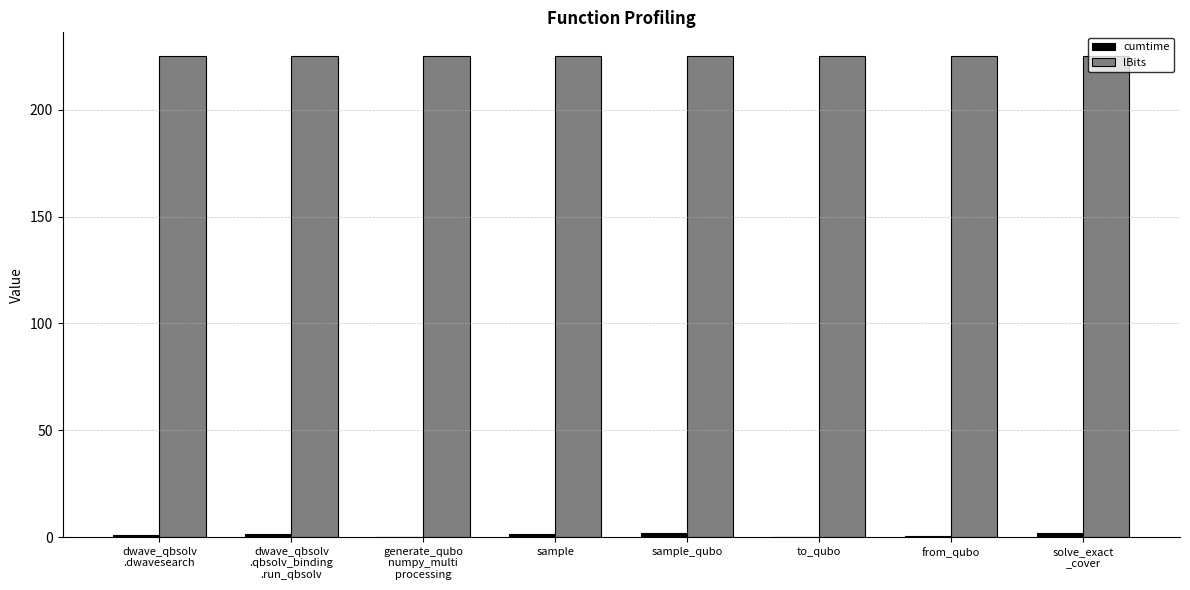

How many groups of bars are there?

8